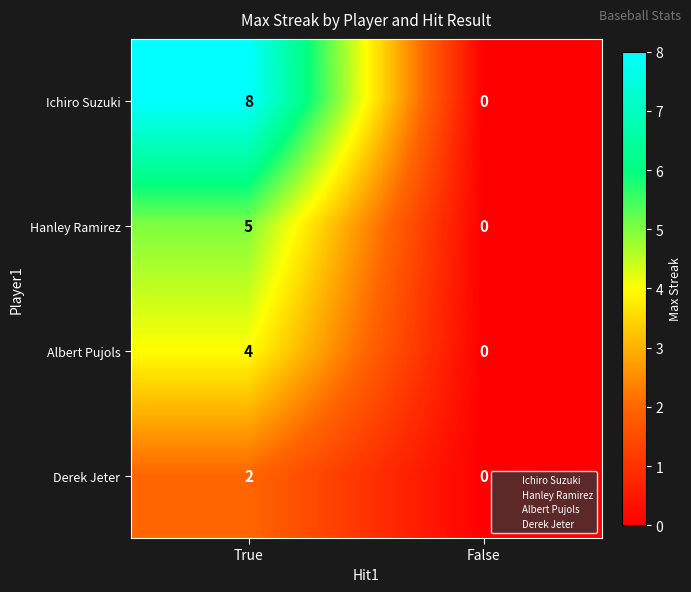

Reading left to right, what are all the values shown in this chart?

Ichiro Suzuki: True=8	False=0
Hanley Ramirez: True=5	False=0
Albert Pujols: True=4	False=0
Derek Jeter: True=2	False=0